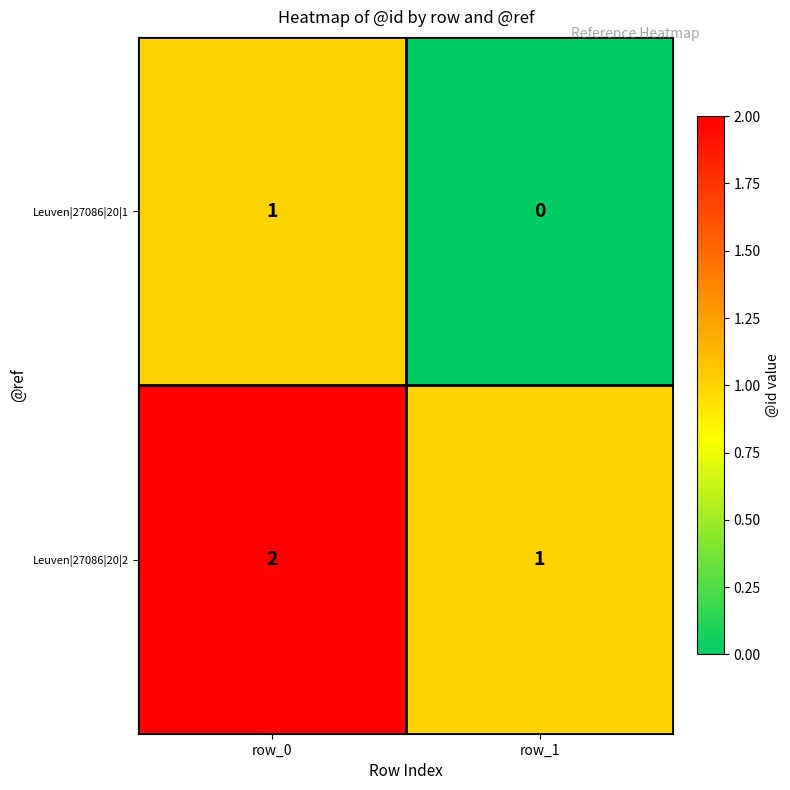

Which label corresponds to the smallest value in the chart?

row_1